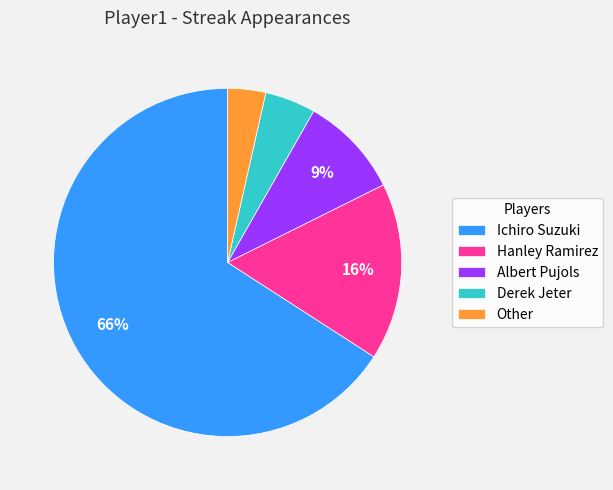

How many segments does this pie chart have?

5